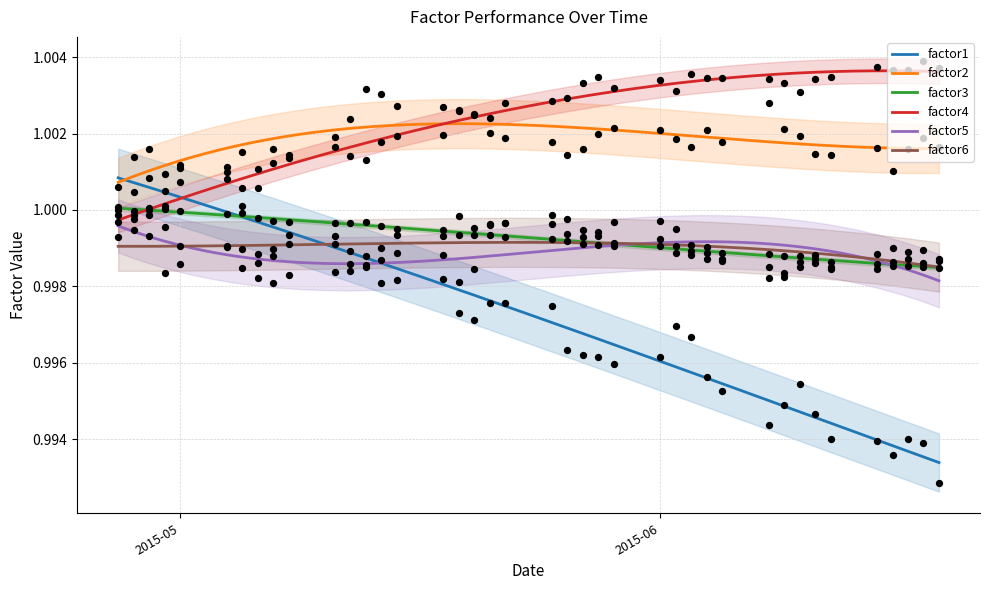

True or false: factor4 and factor6 cross at least once.

False